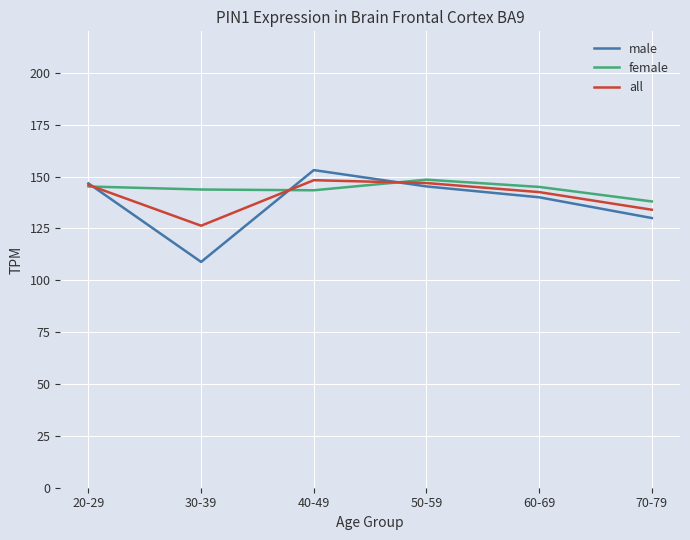

What is the difference between the maximum and minimum values in the male series?

44.3